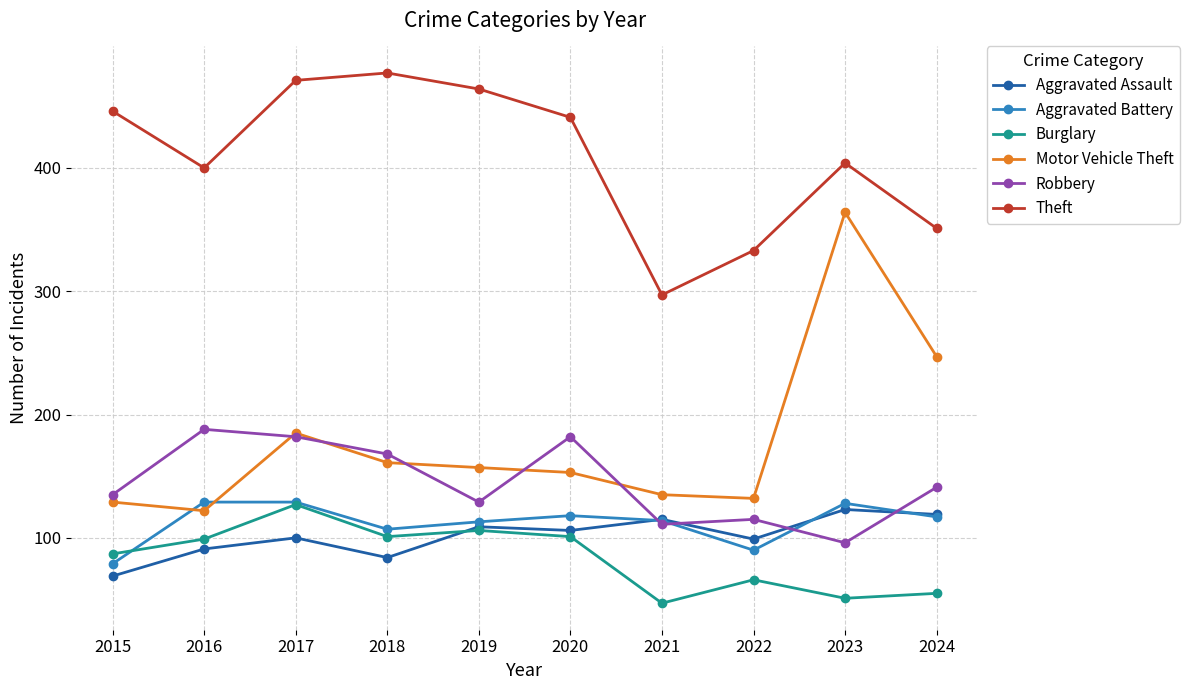

What are all the series names shown in the legend?

Aggravated Assault, Aggravated Battery, Burglary, Motor Vehicle Theft, Robbery, Theft